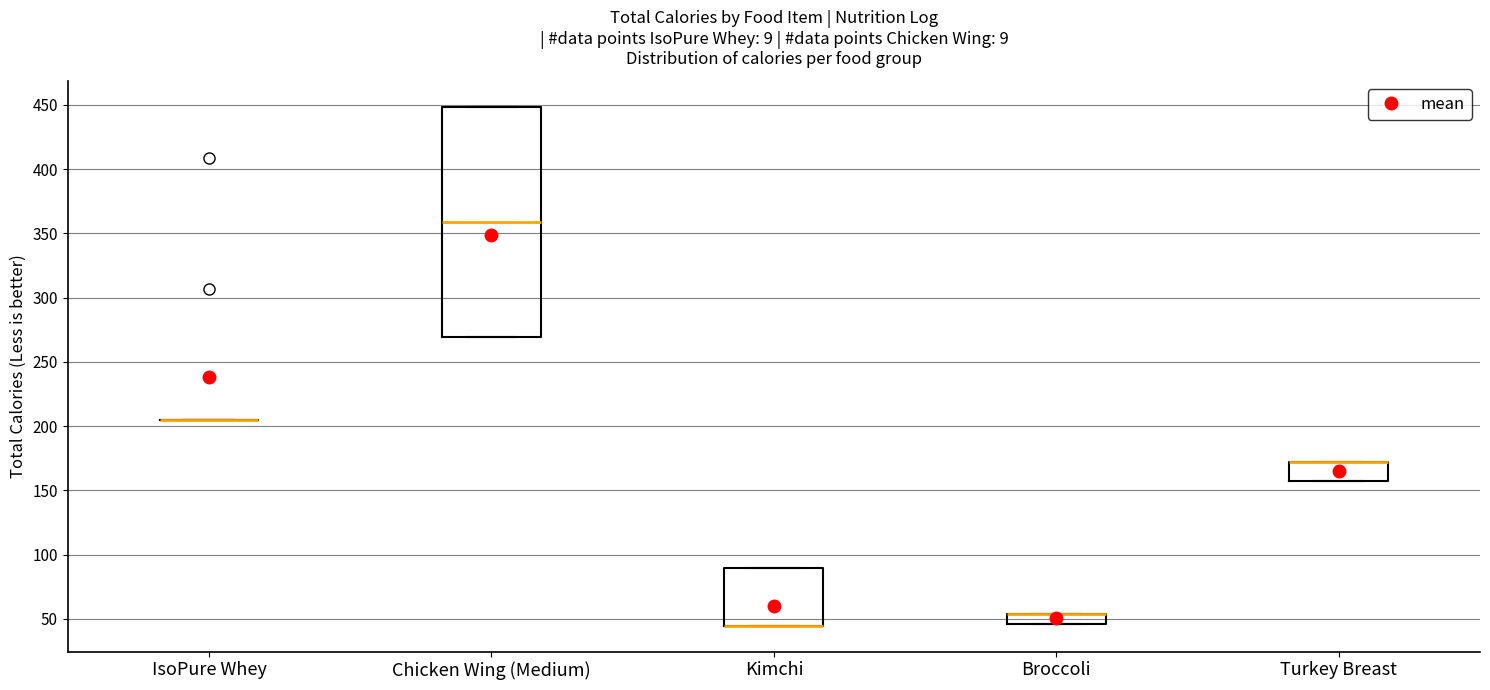

Comparing the boxes themselves (not the whiskers), which one is the tallest?

Chicken Wing (Medium)